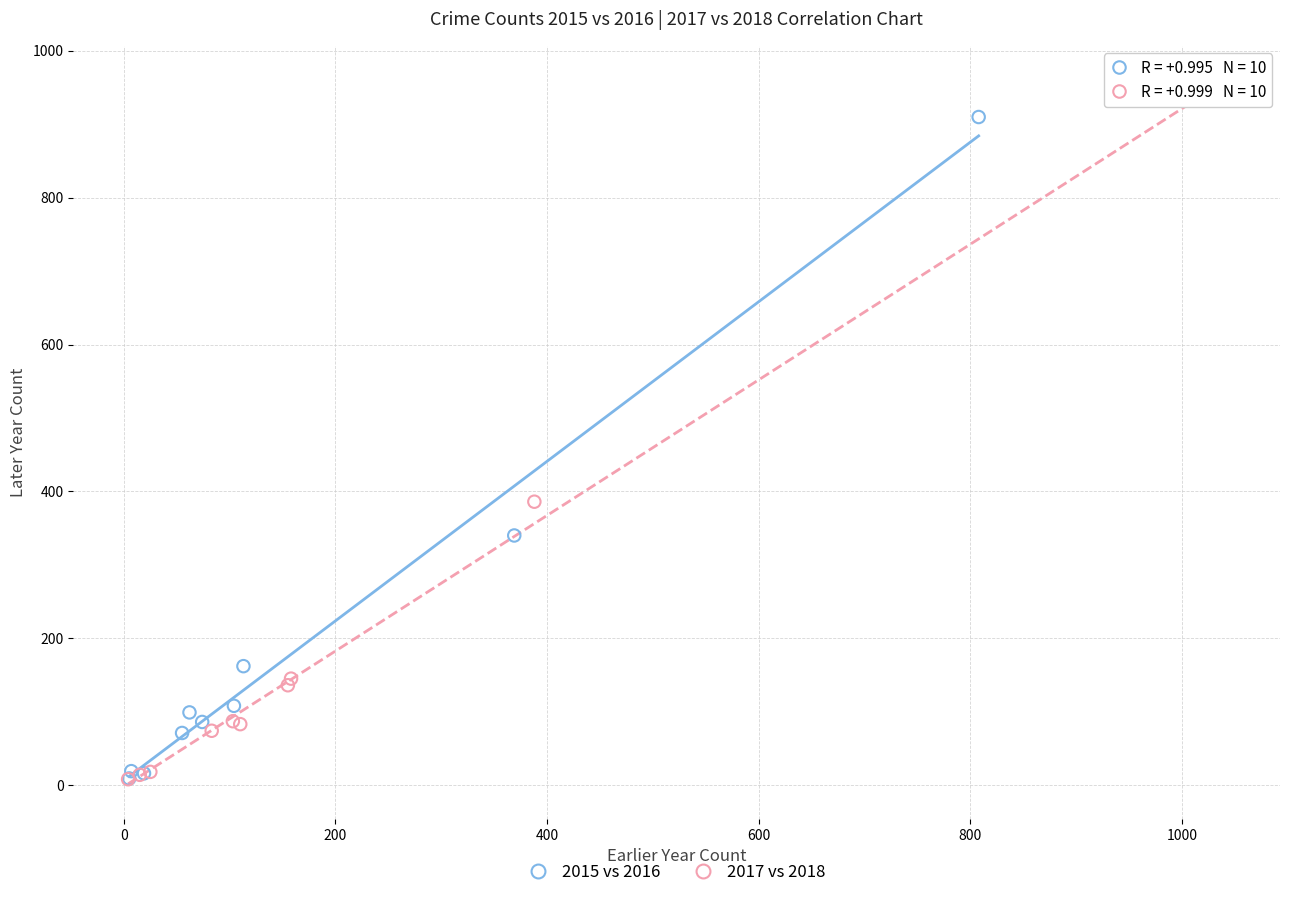

Which series contains the highest Y value?

2017 vs 2018